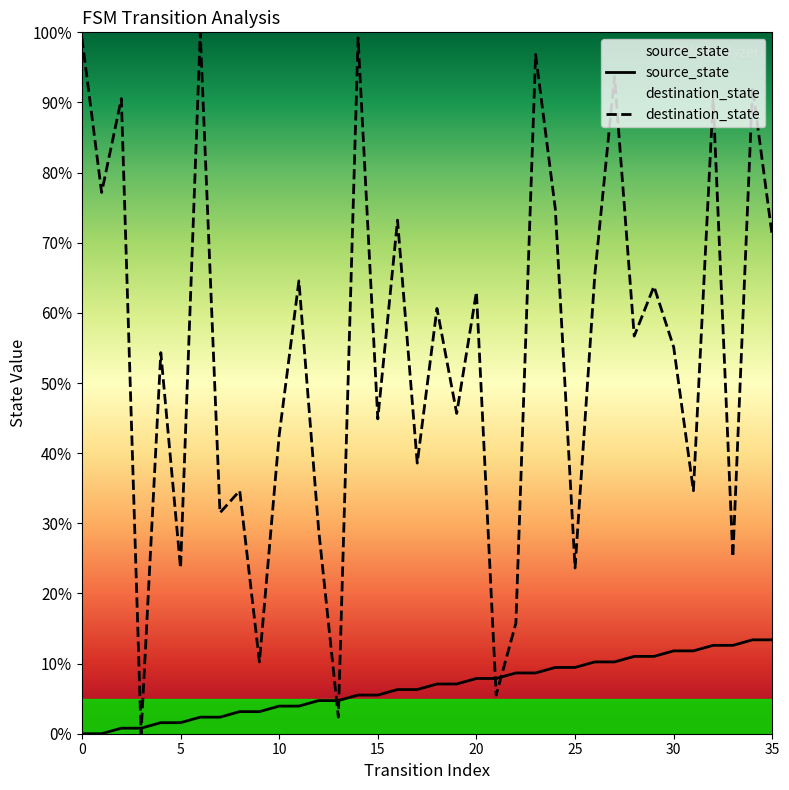

Is it true that destination_state equals 34.6 at 31?

True